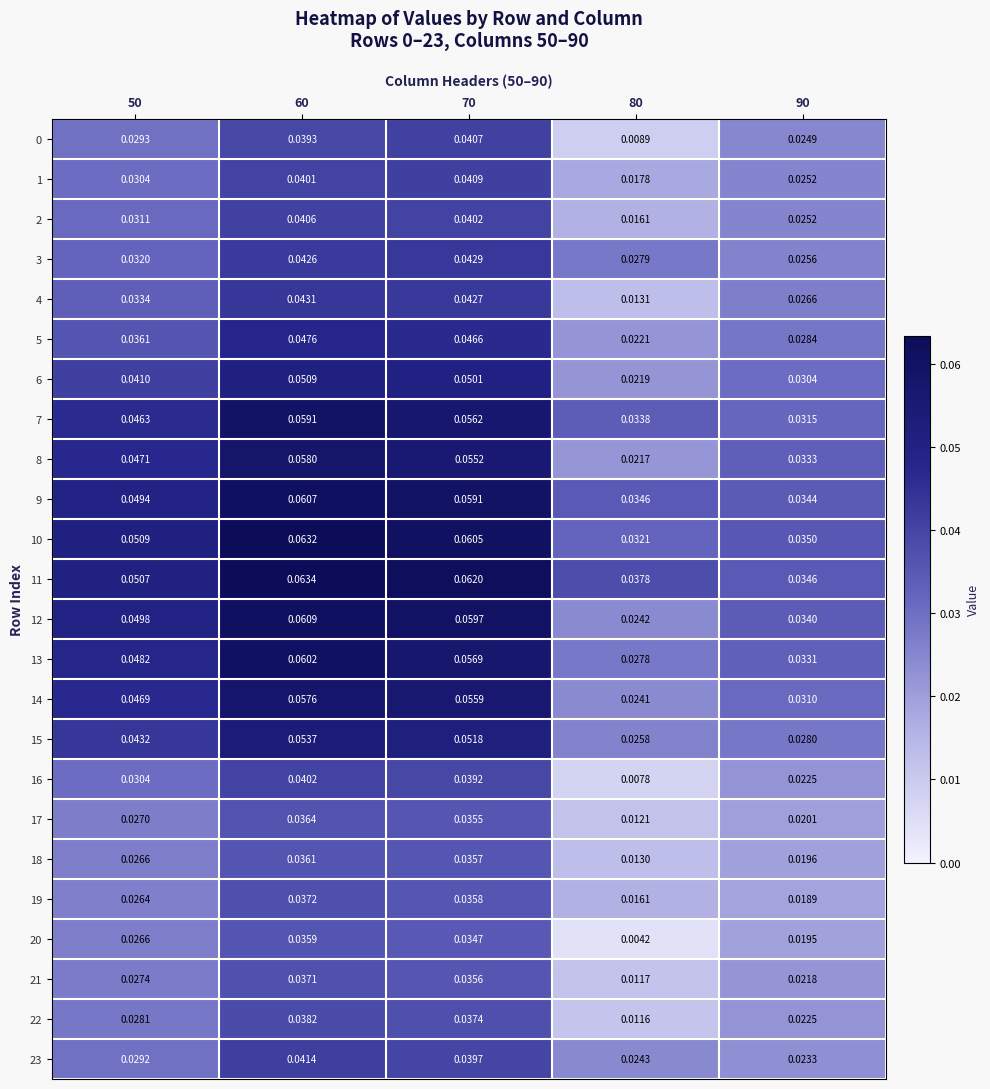

How many series are shown in this chart?

24